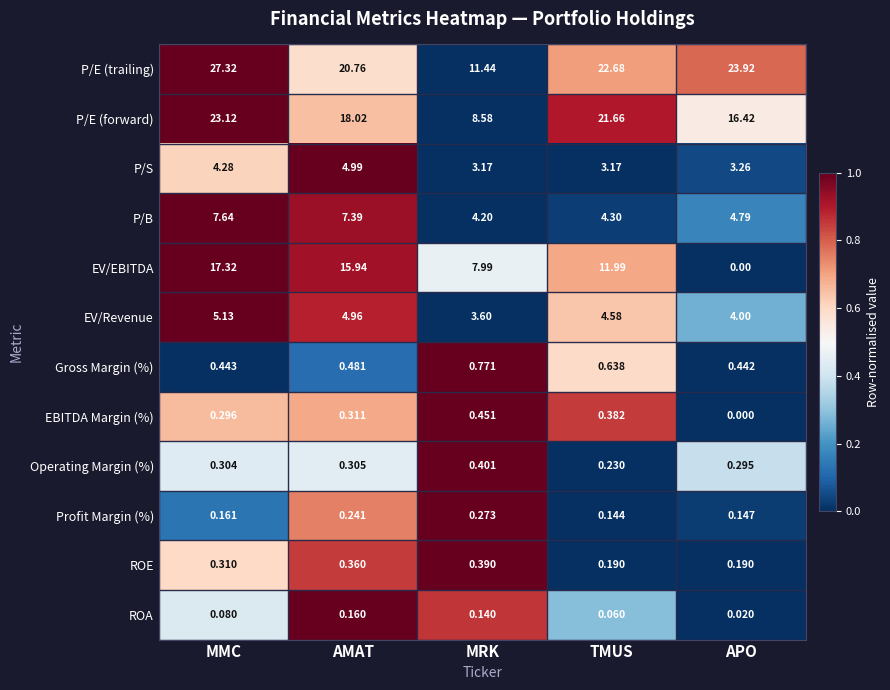

Rank the categories by EV/Revenue value from highest to lowest.

MMC, AMAT, TMUS, APO, MRK